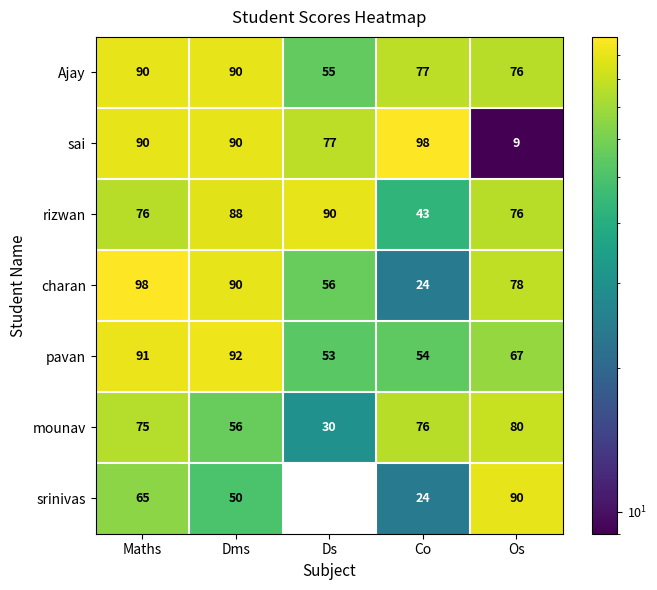

What is the total value across all series at Dms?

556